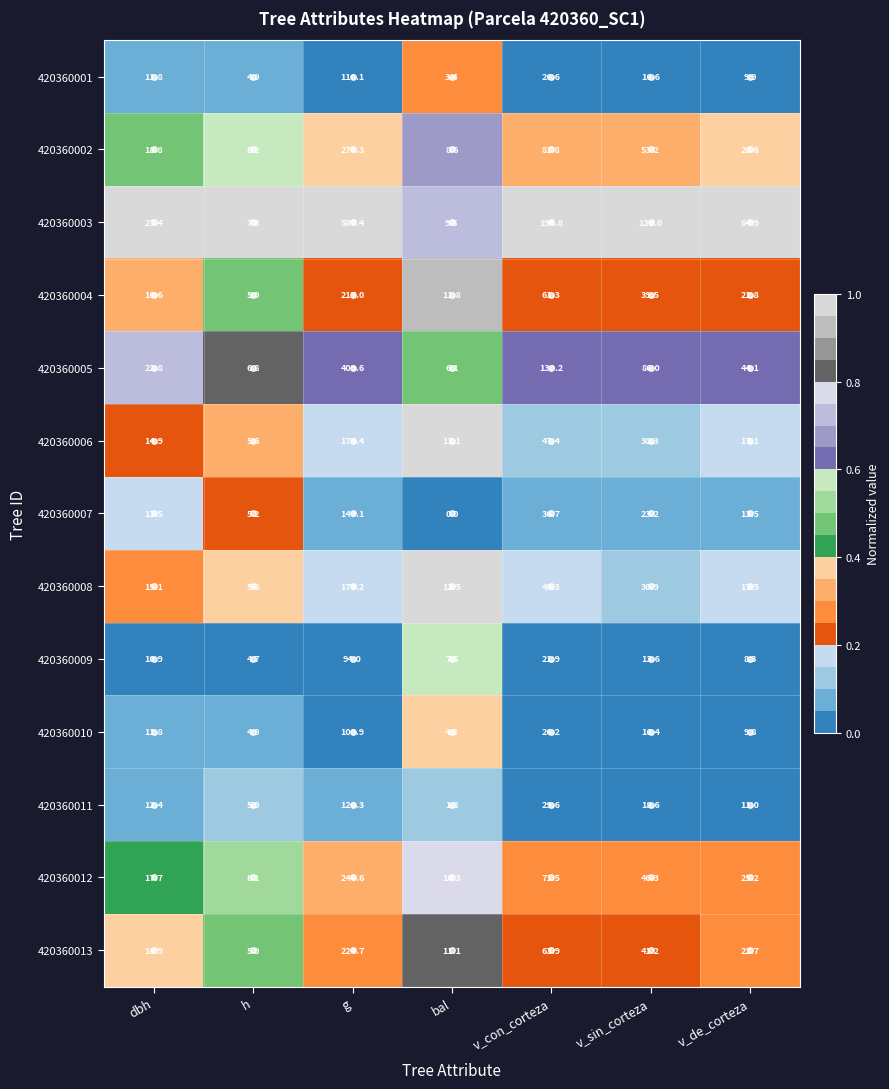

At which label does 420360002 first exceed 28?

g